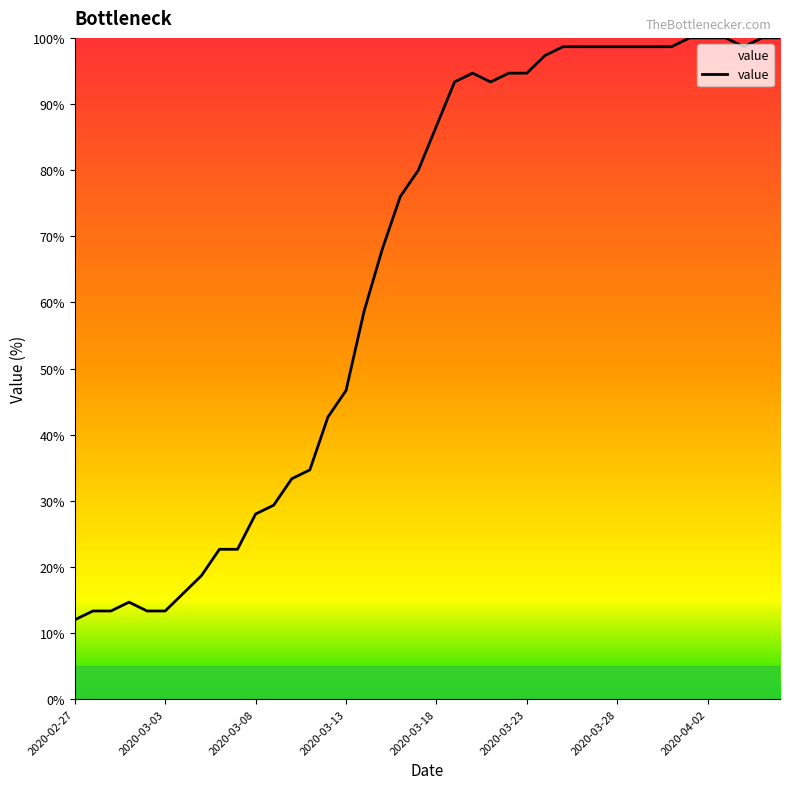

What is the maximum value shown in the chart?

100.0